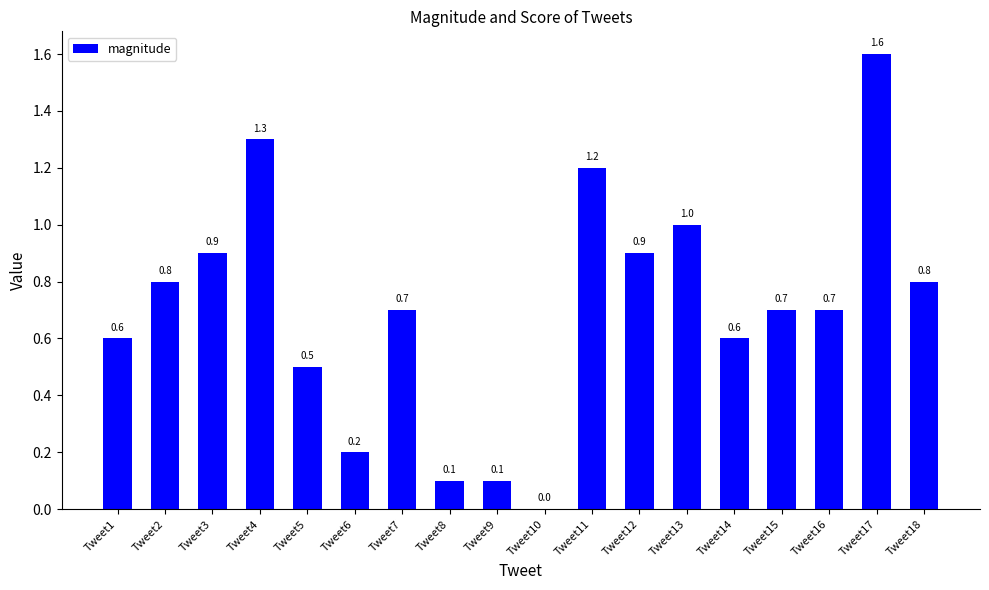

Are the bars horizontal?

No